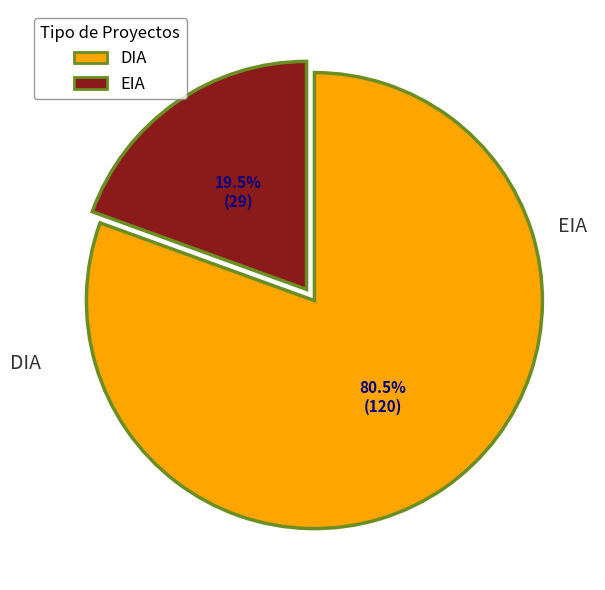

What is the ratio of the value at DIA to the value at EIA?

4.1